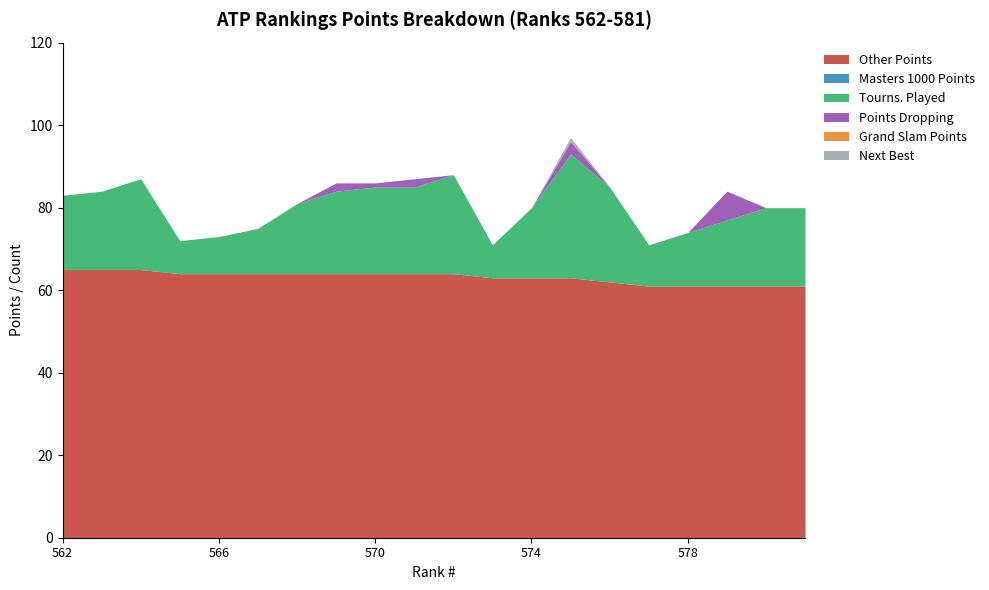

How many values in the Other Points series are below 64?

9